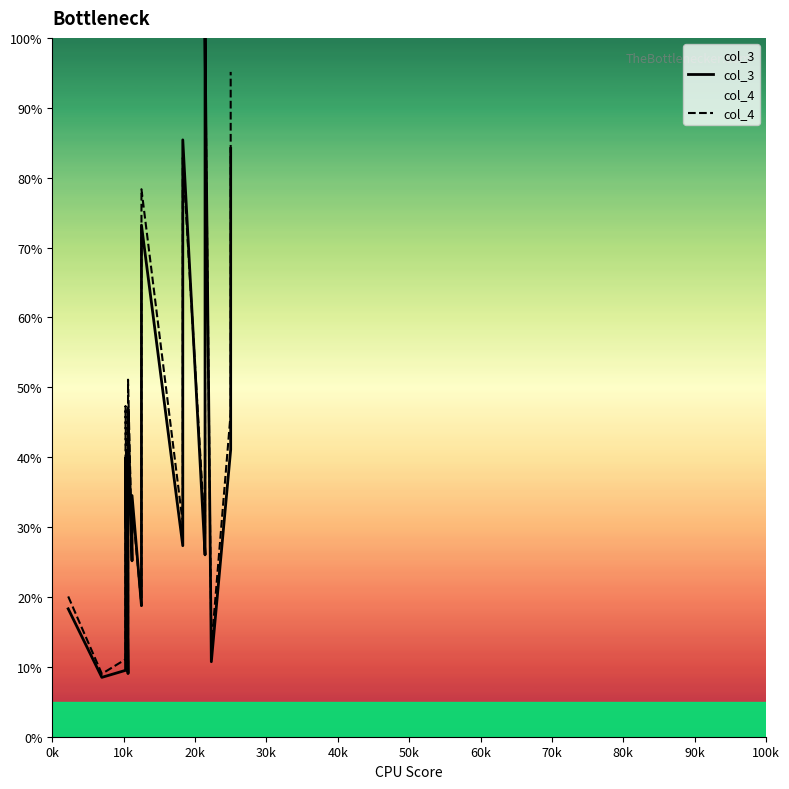

True or false: col_4 has more than 0 interior local peaks.

True